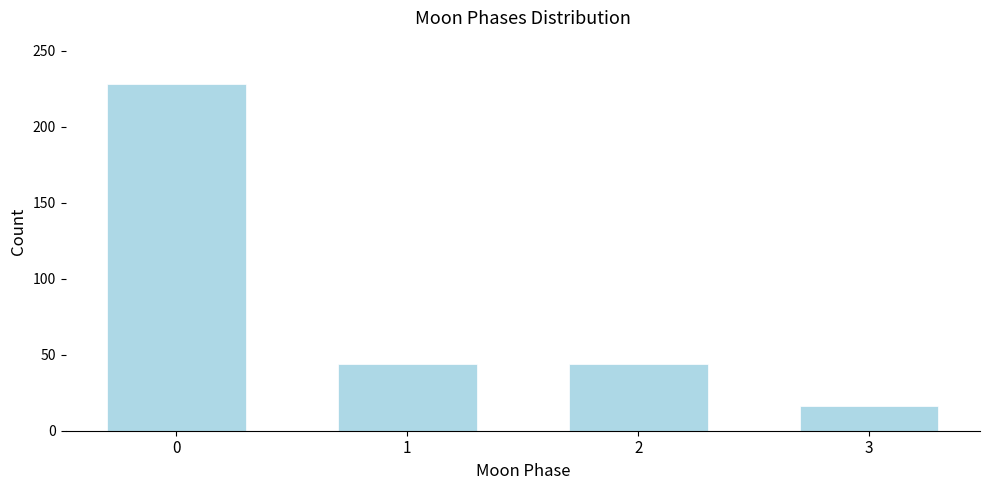

Reading left to right, transcribe all the data shown in this chart.

228	44	44	16